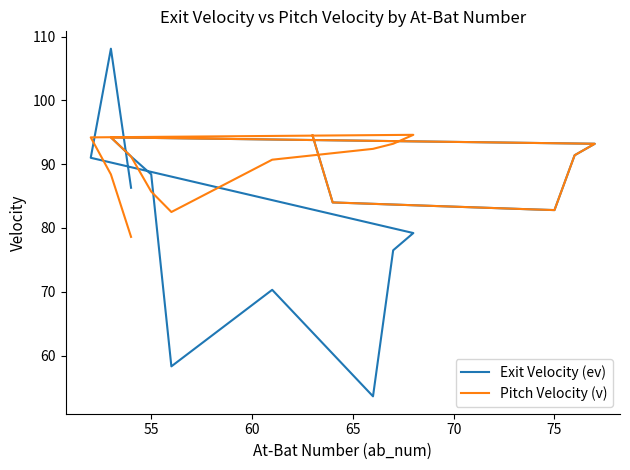

In Exit Velocity (ev), how many points are lower than both neighbors (excluding endpoints)?

3